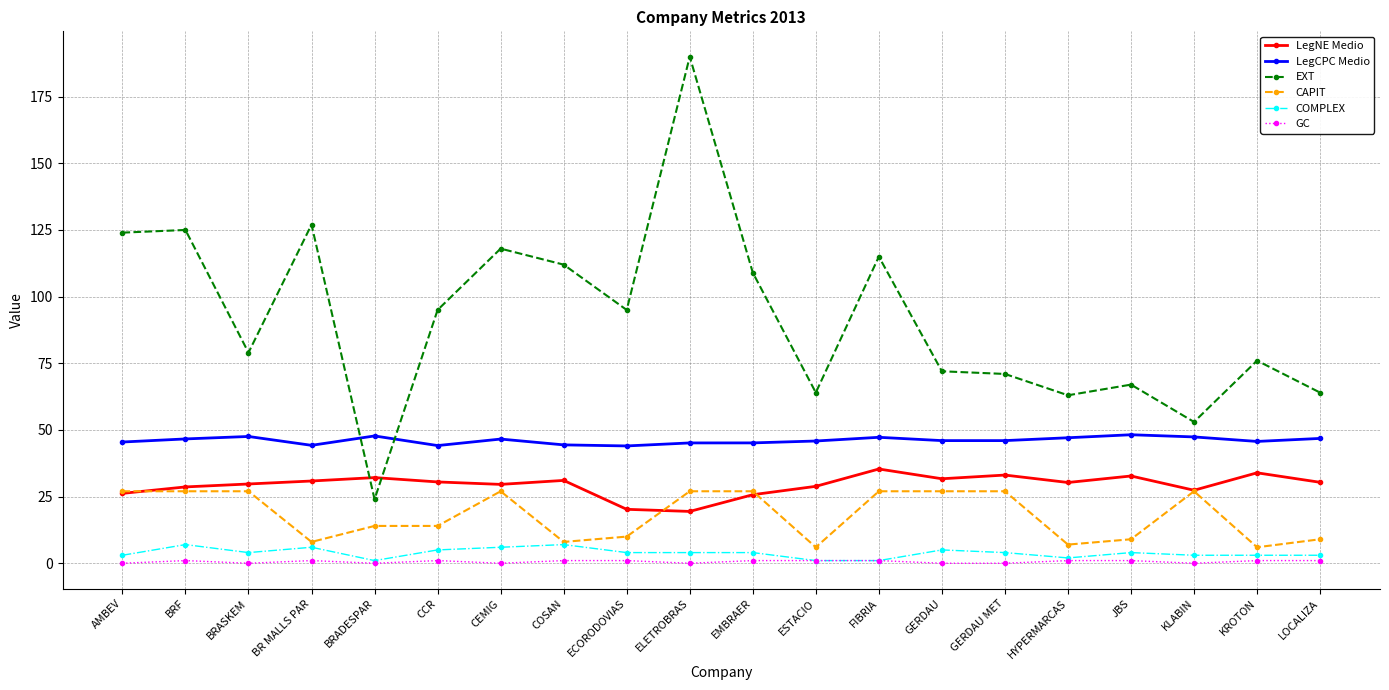

Which series has the largest total across all categories?

EXT